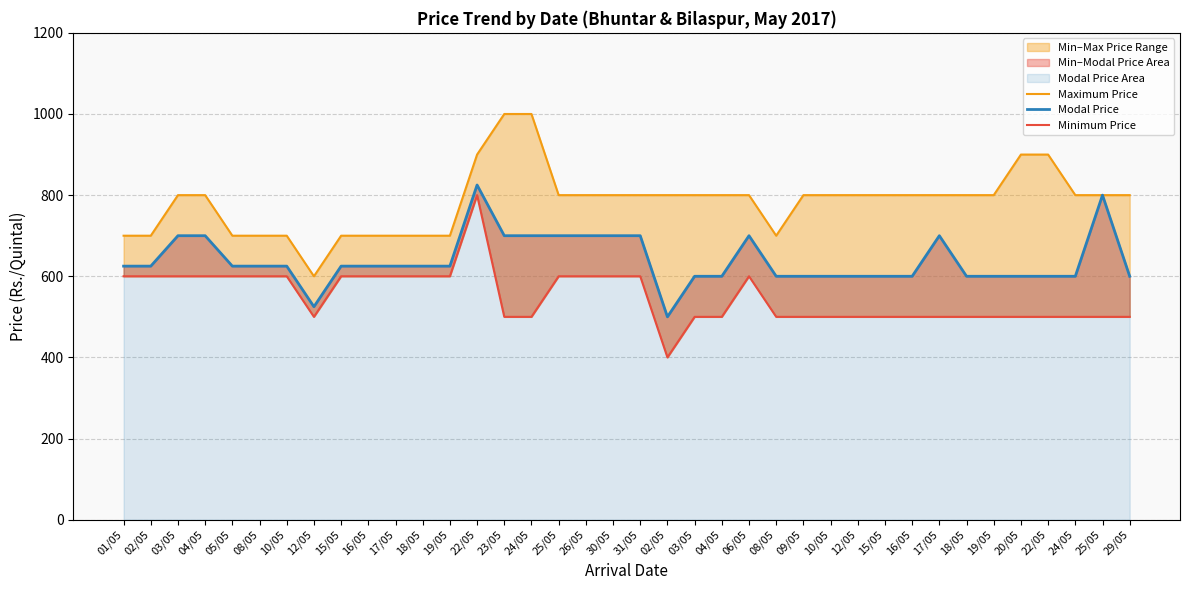

What is the approximate value of Modal Price at 22/05?

600